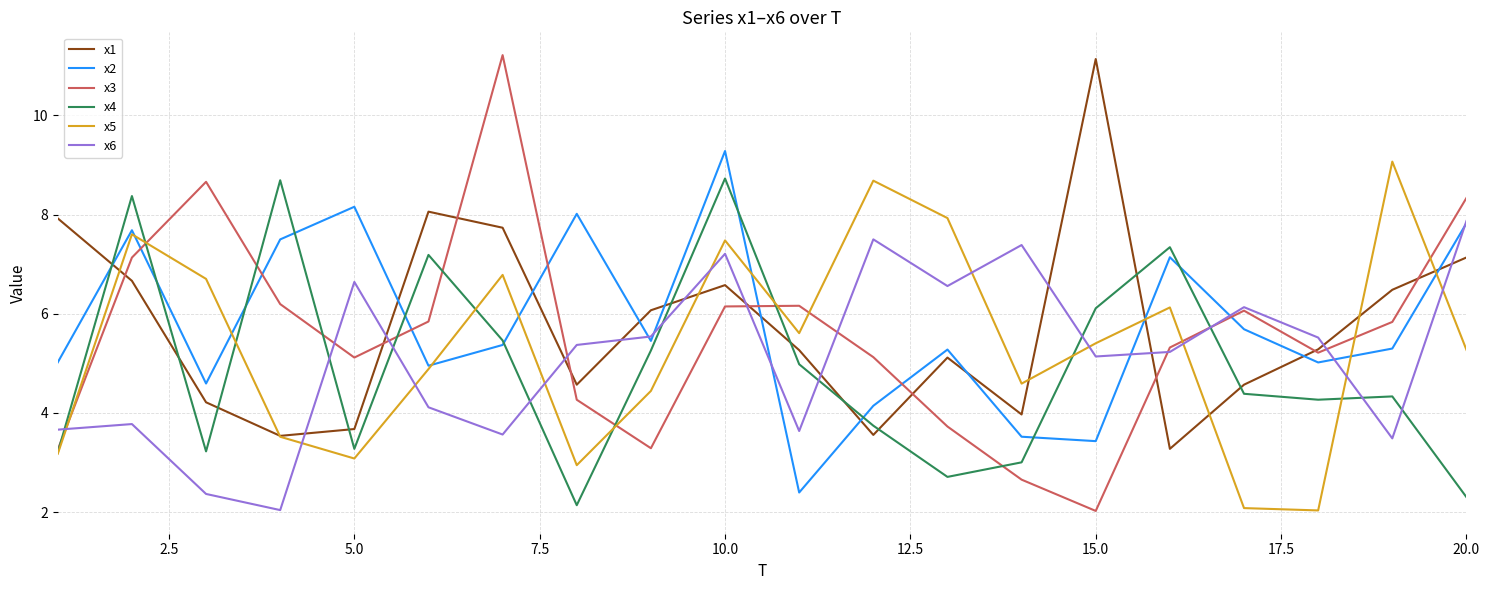

What is the minimum value for x3?

2.0